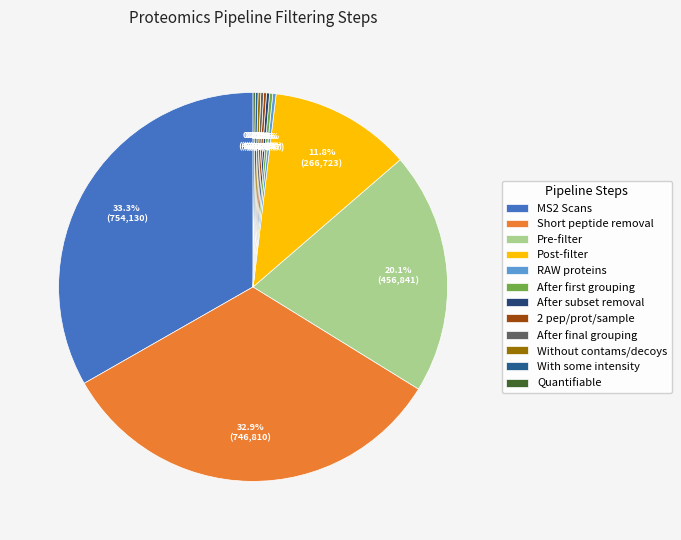

To the nearest percent, what portion does Short peptide removal represent?

33%